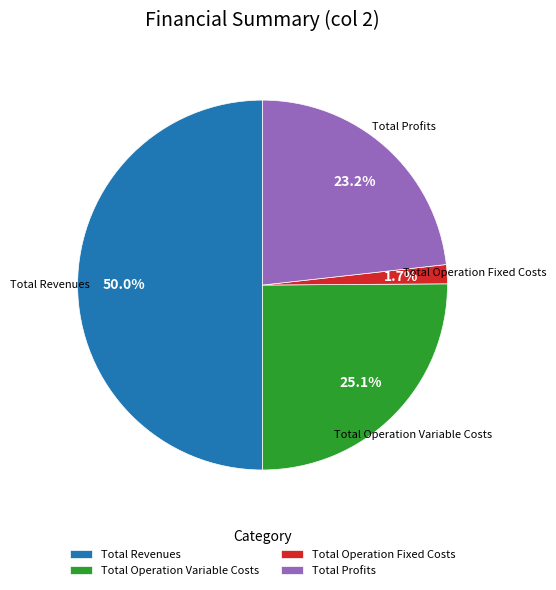

Which category has the biggest portion of the pie?

Total Revenues